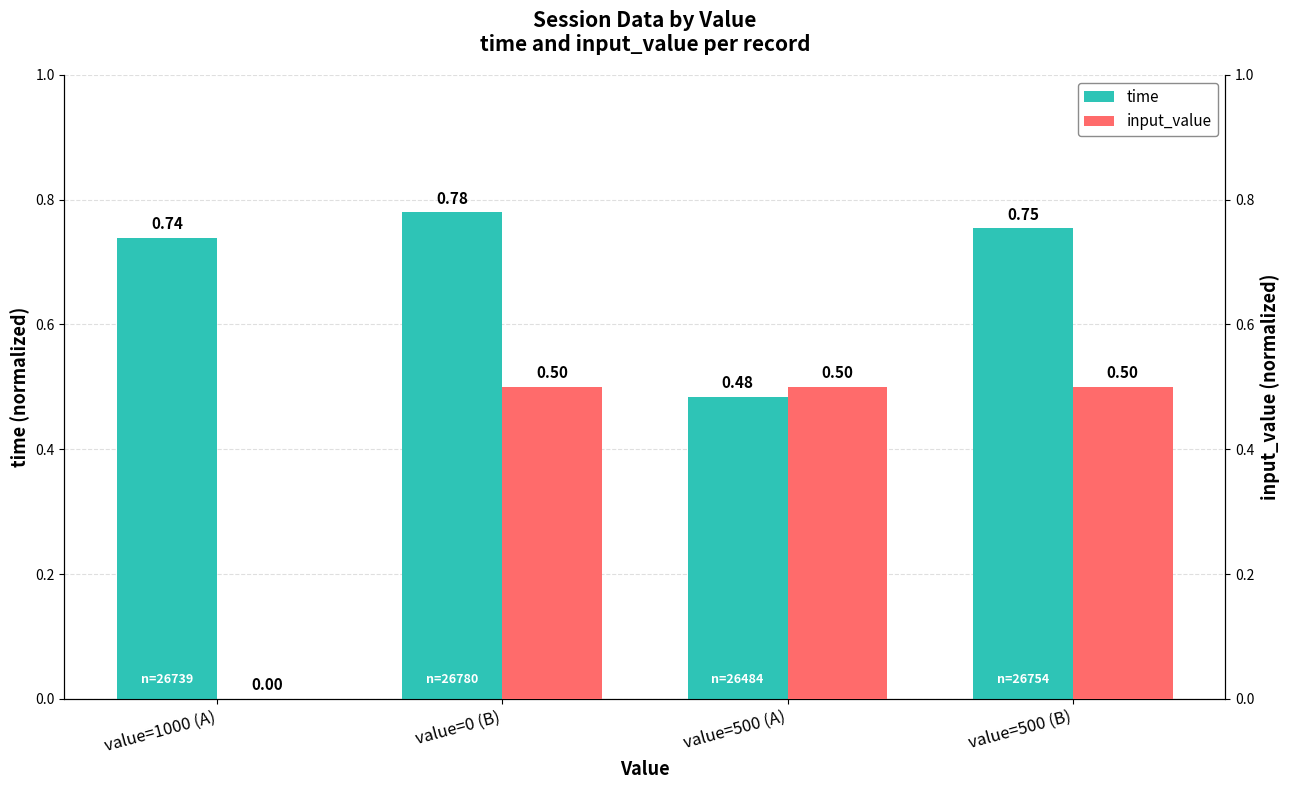

Count the time values in the range 0 to 1.

4